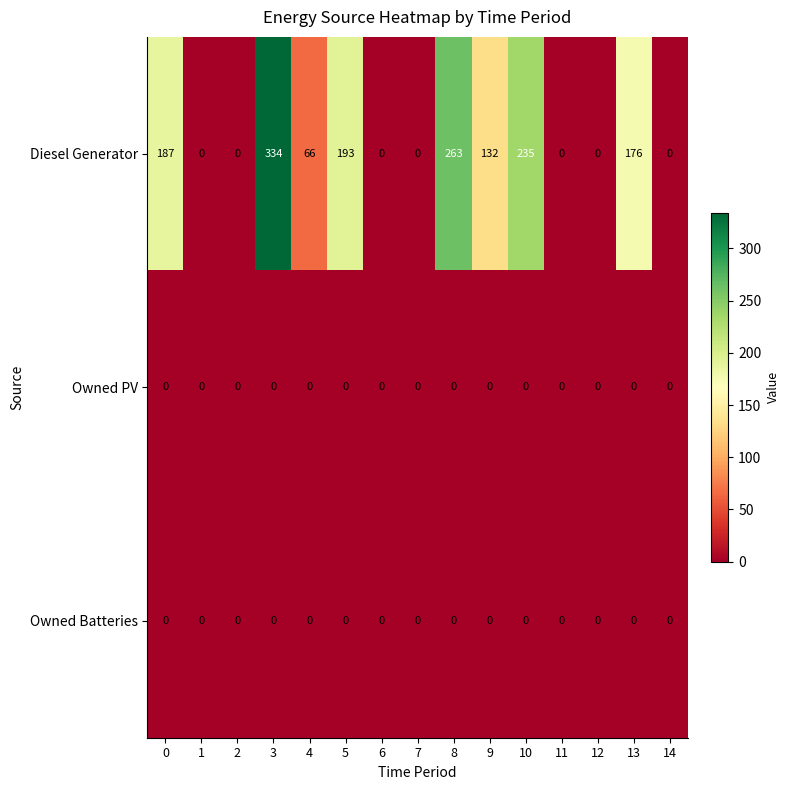

Which series has the largest range (max minus min)?

Diesel Generator